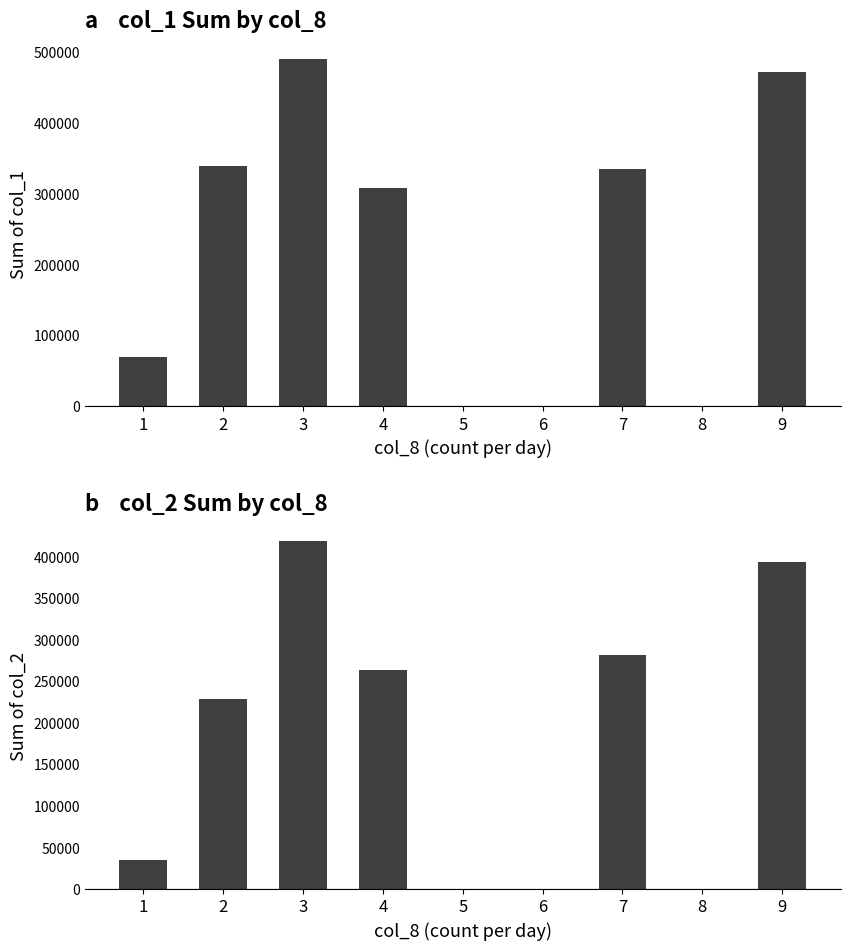

At 7, list the series in order from largest to smallest.

col_1, col_2